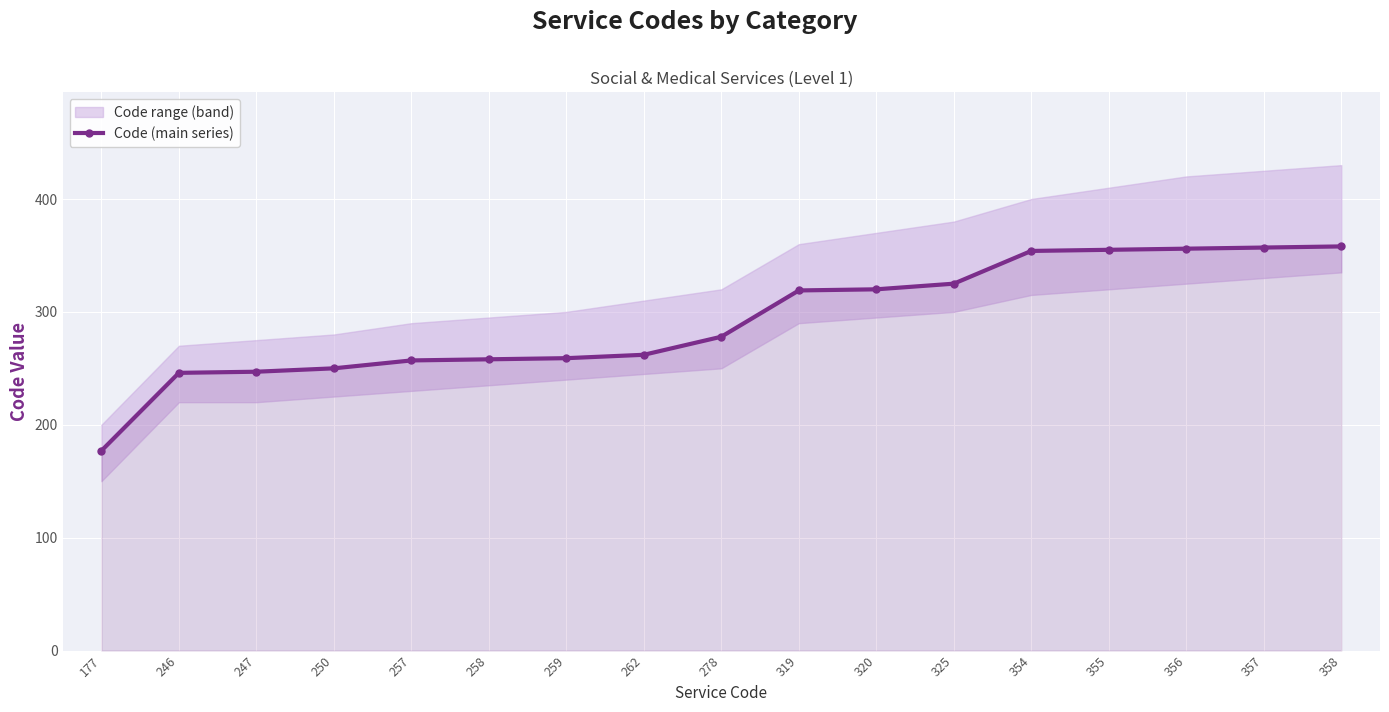

Rank the categories by value from highest to lowest.

358, 357, 356, 355, 354, 325, 320, 319, 278, 262, 259, 258, 257, 250, 247, 246, 177